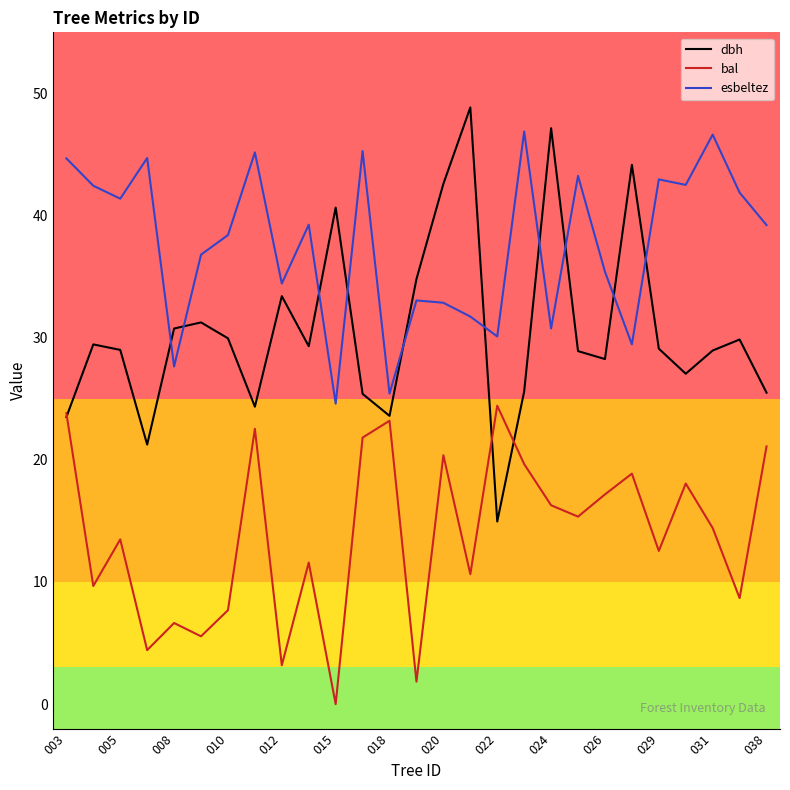

Which series has the widest spread of values?

dbh